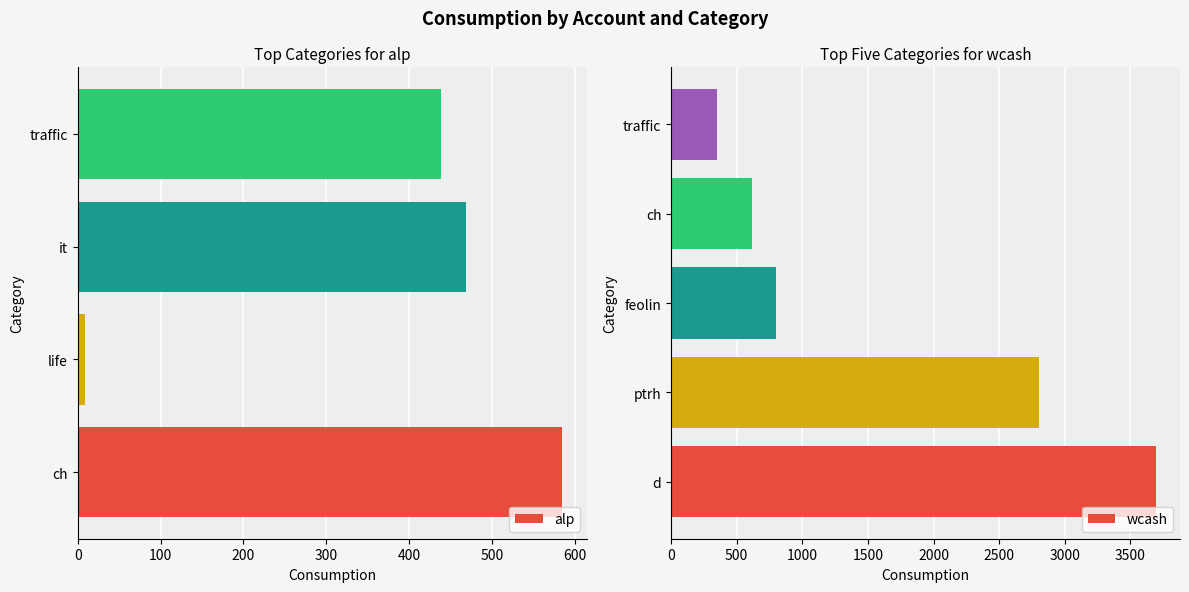

Is it true that alp equals 140 at ch?

False